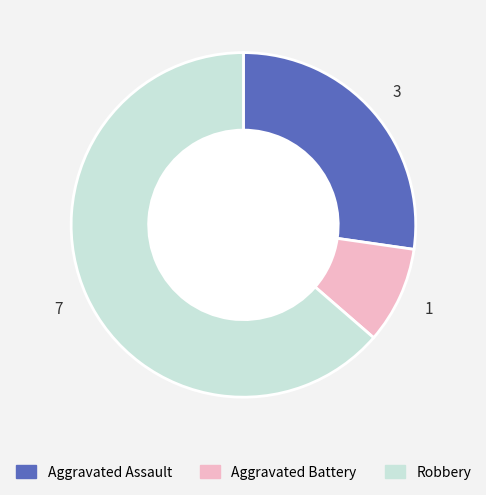

Is there any slice that represents more than half of the pie?

Yes